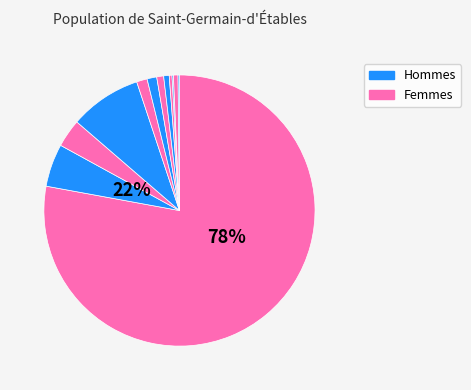

To the nearest percent, what percentage of the pie is 1?

1%